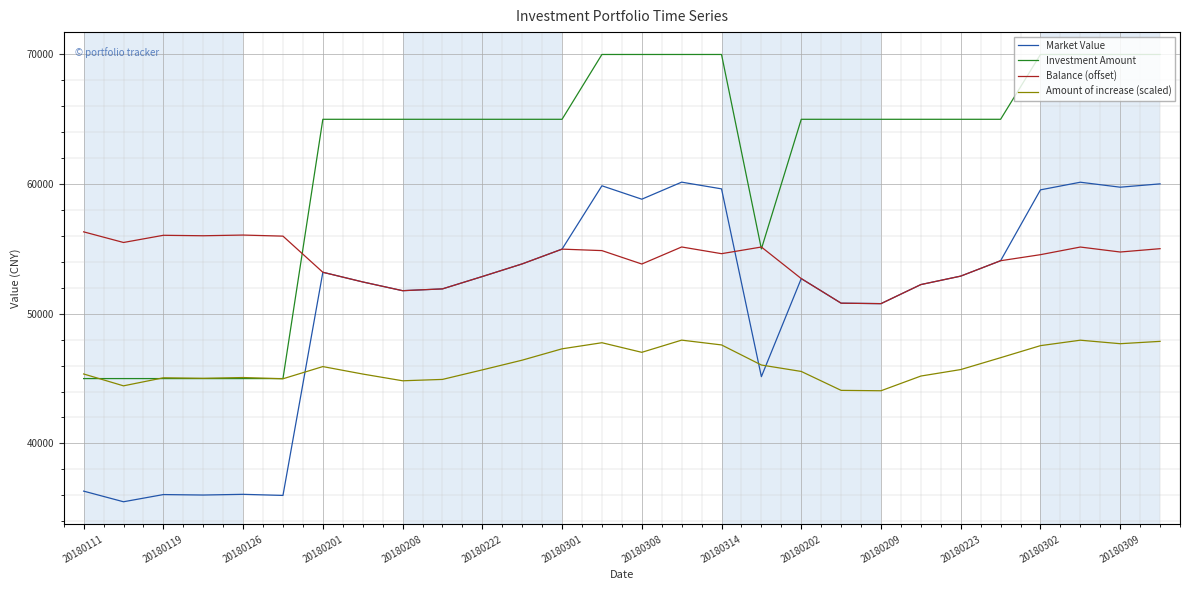

Which series has the largest total across all categories?

Investment Amount